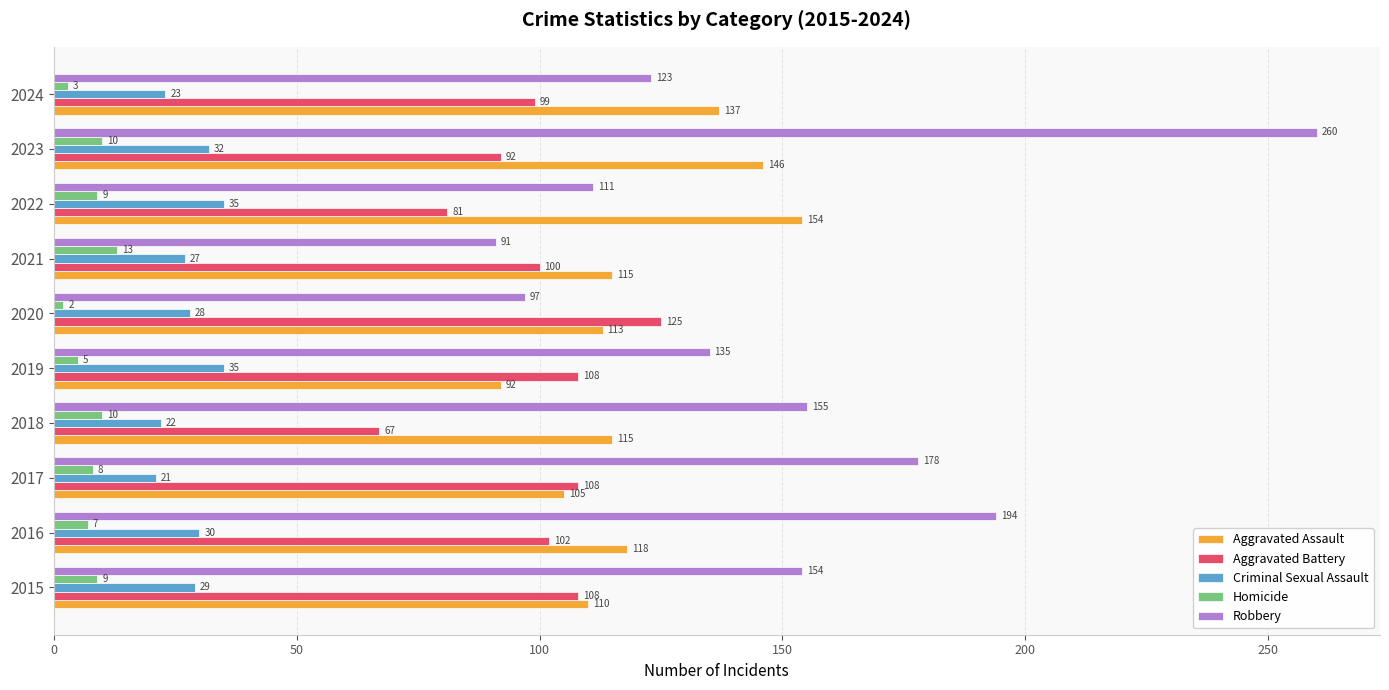

At which label is Robbery closest to 175?

2017